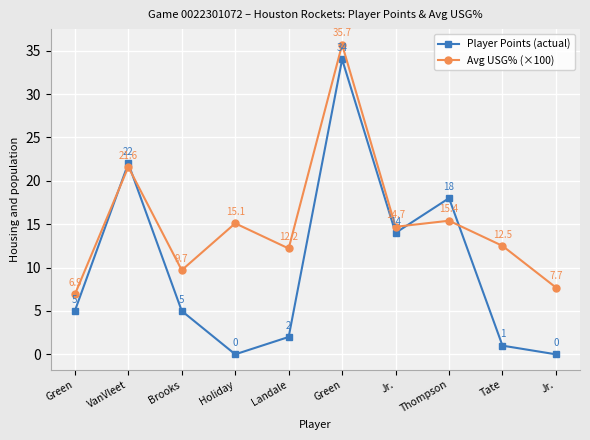

How many categories are shown in the chart?

10